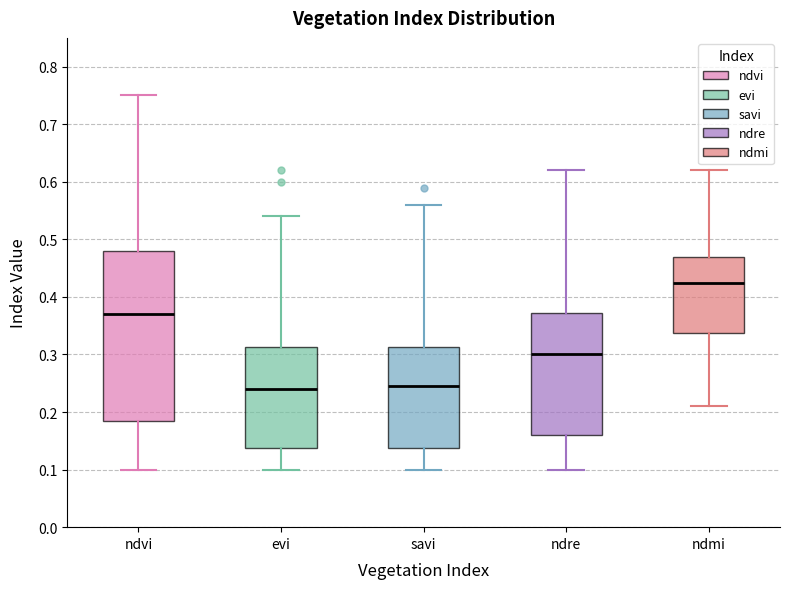

Which box is the tallest, from its lower edge to its upper edge?

ndvi